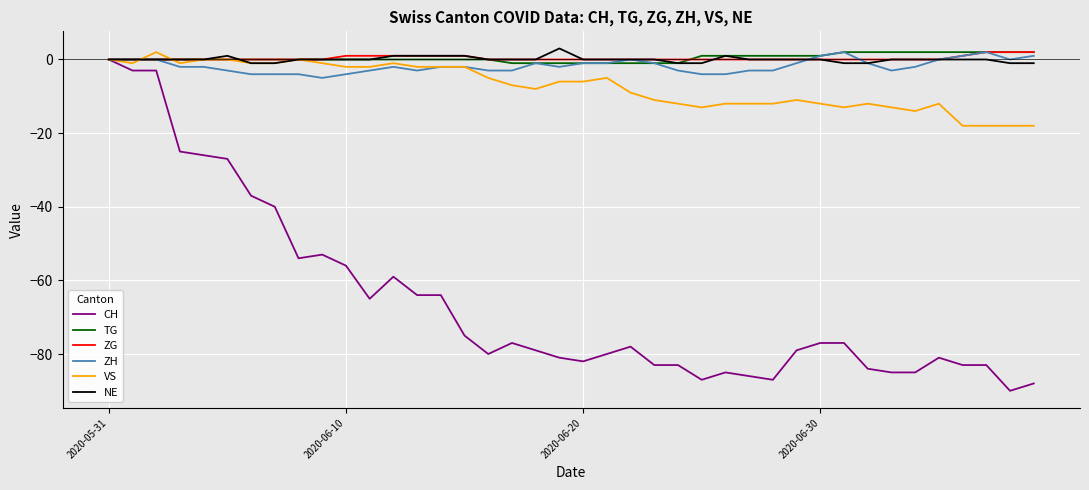

What is the highest value of the NE series?

3